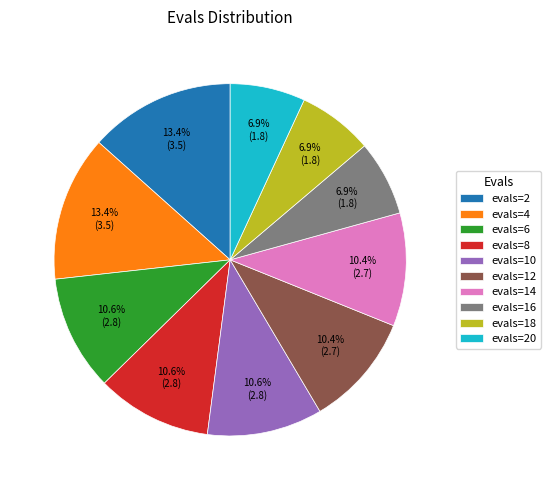

What portion of the pie excludes evals=4?

86.6%